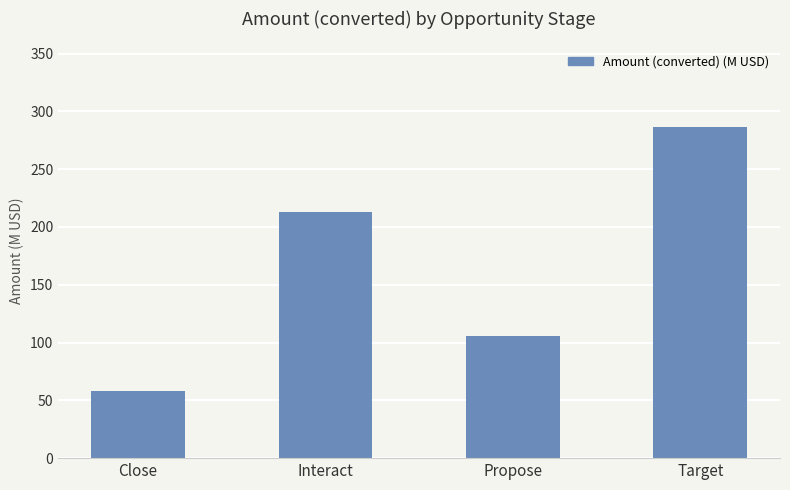

Approximately how many times larger is the value at Close compared to Interact?

0.3